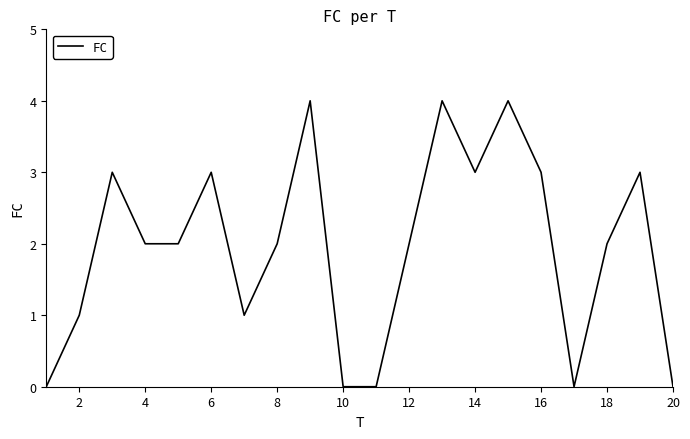

What is the difference between the maximum and minimum values?

4